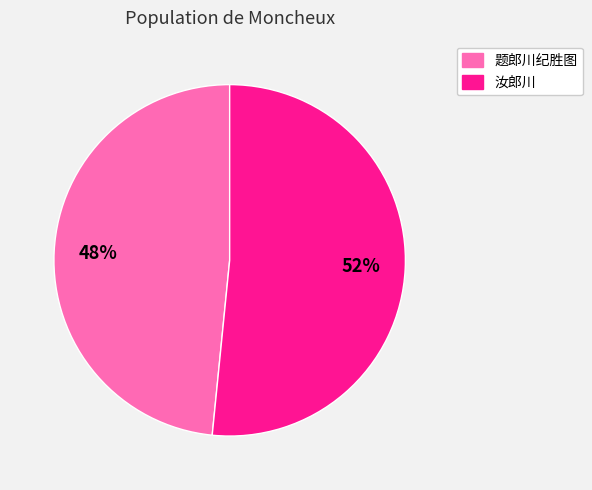

To the nearest percent, what is the average slice percentage?

50%